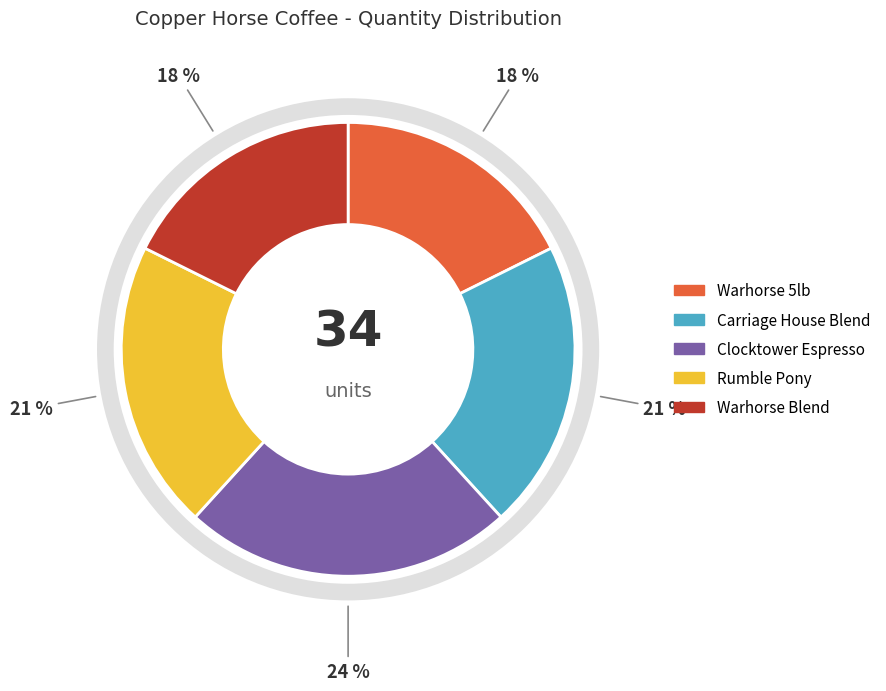

Does any single category account for the majority?

No